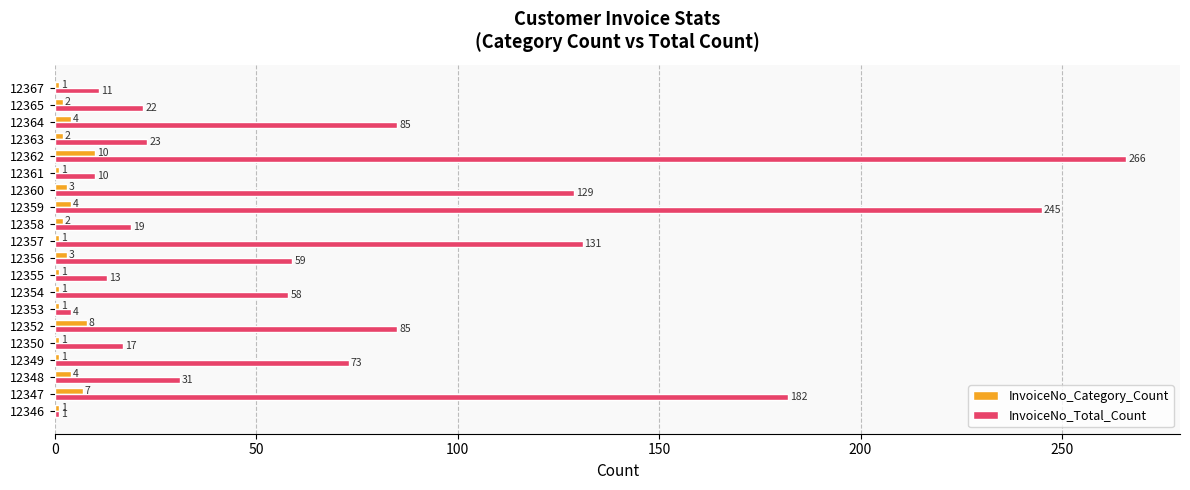

Read the InvoiceNo_Total_Count value at 12364.

85